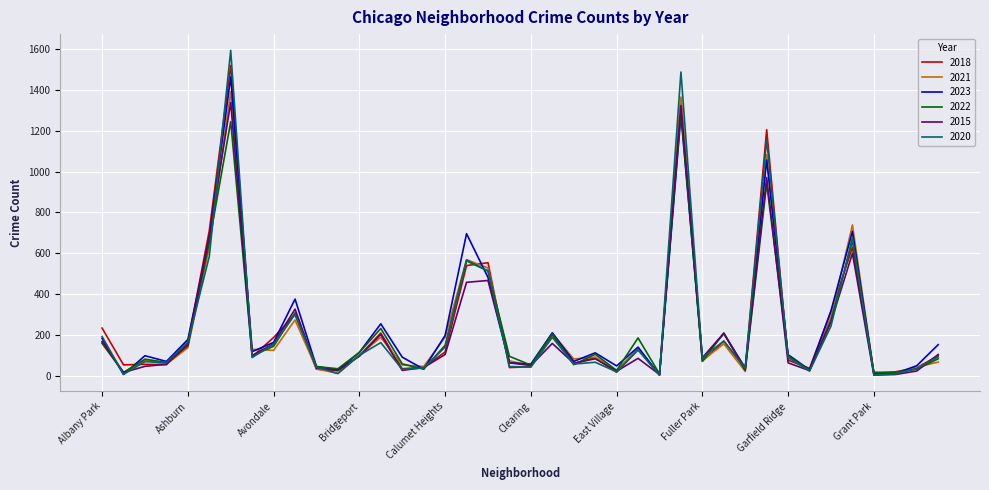

Which series has the widest spread of values?

2020